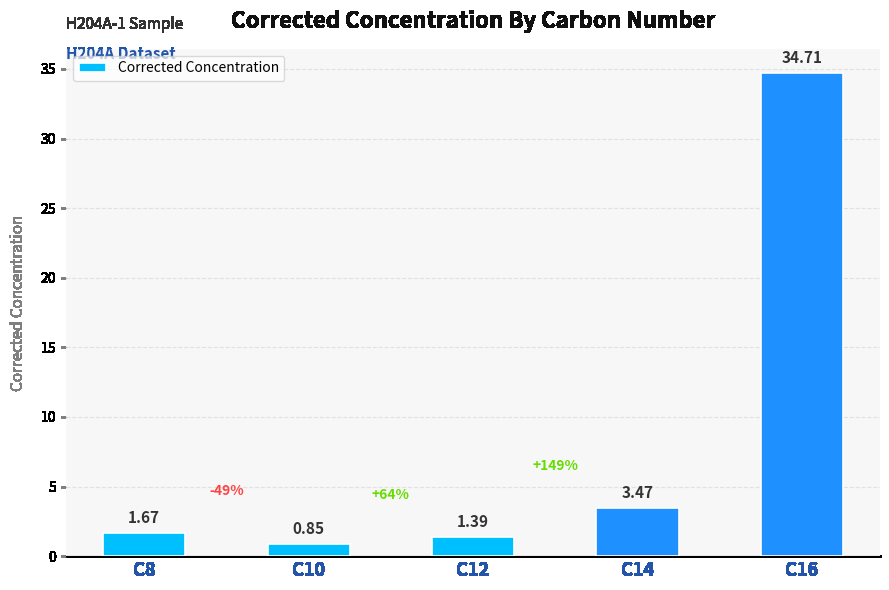

At which label is the value closest to 17?

C14